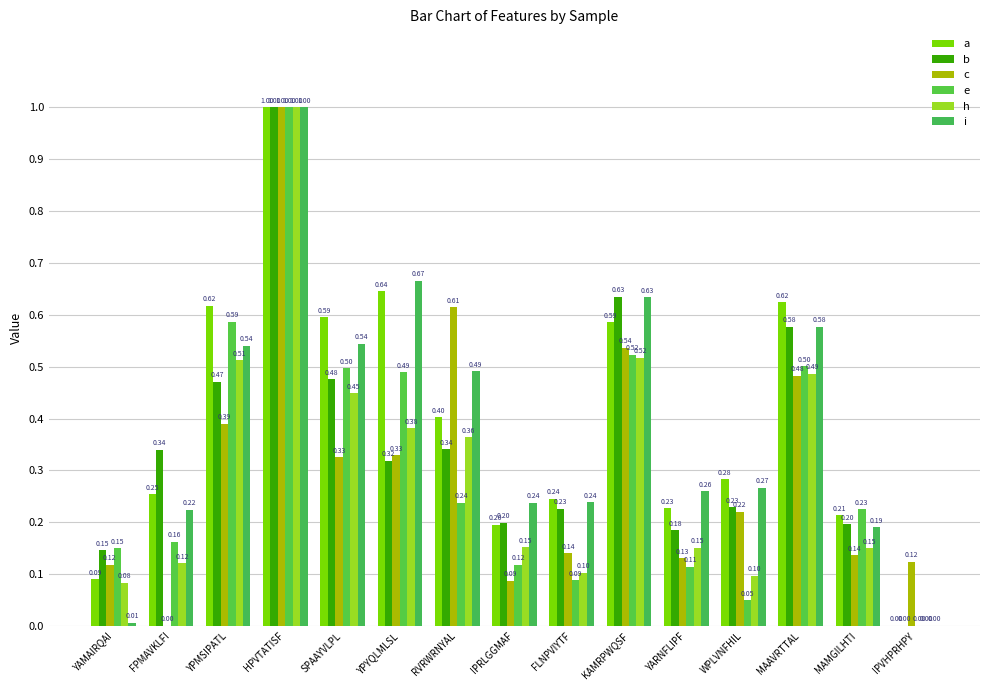

Which label corresponds to the largest value in the chart?

HPVTATISF